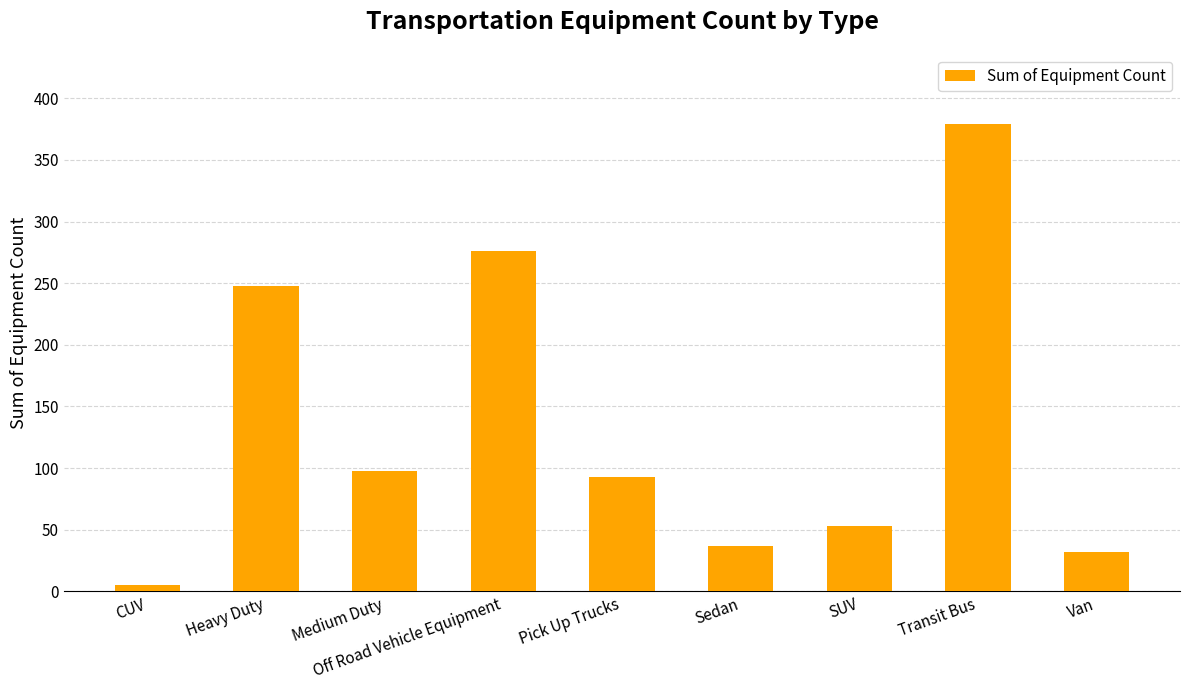

Where does the data first go above 93?

Heavy Duty